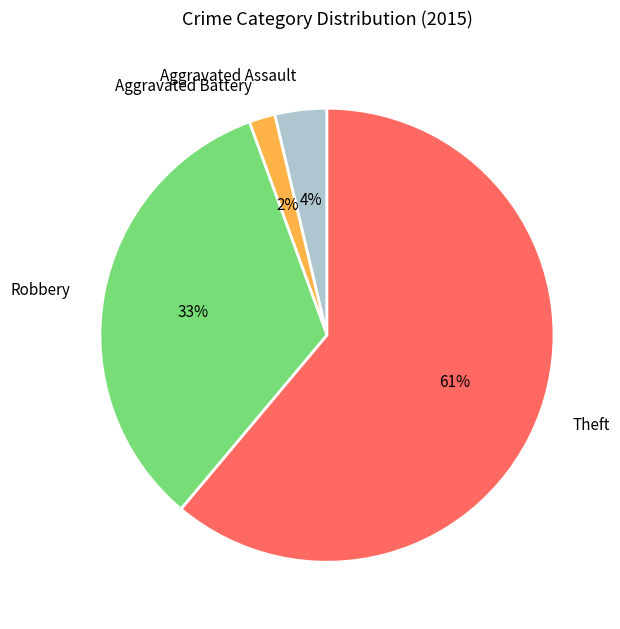

Which has a higher value, Aggravated Battery or Theft?

Theft